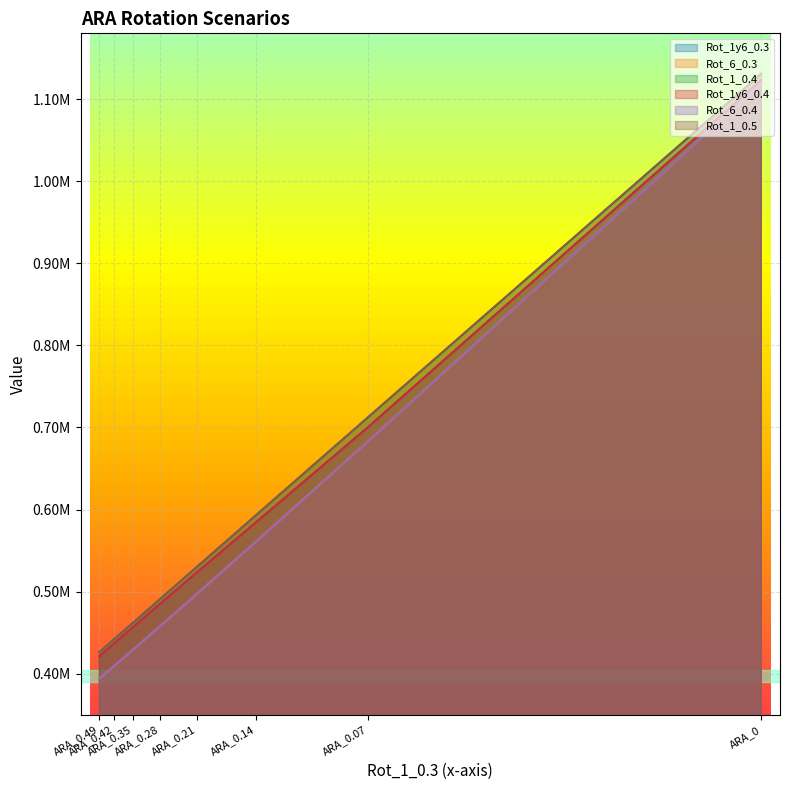

What is the spread (max minus min) of values at ARA_0.35?

32915.6